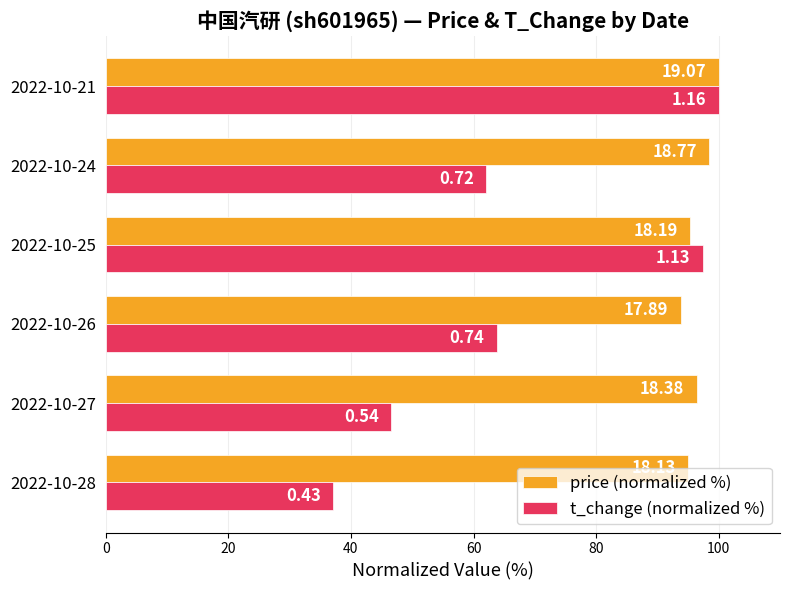

What are all the series names shown in the legend?

price (normalized %), t_change (normalized %)